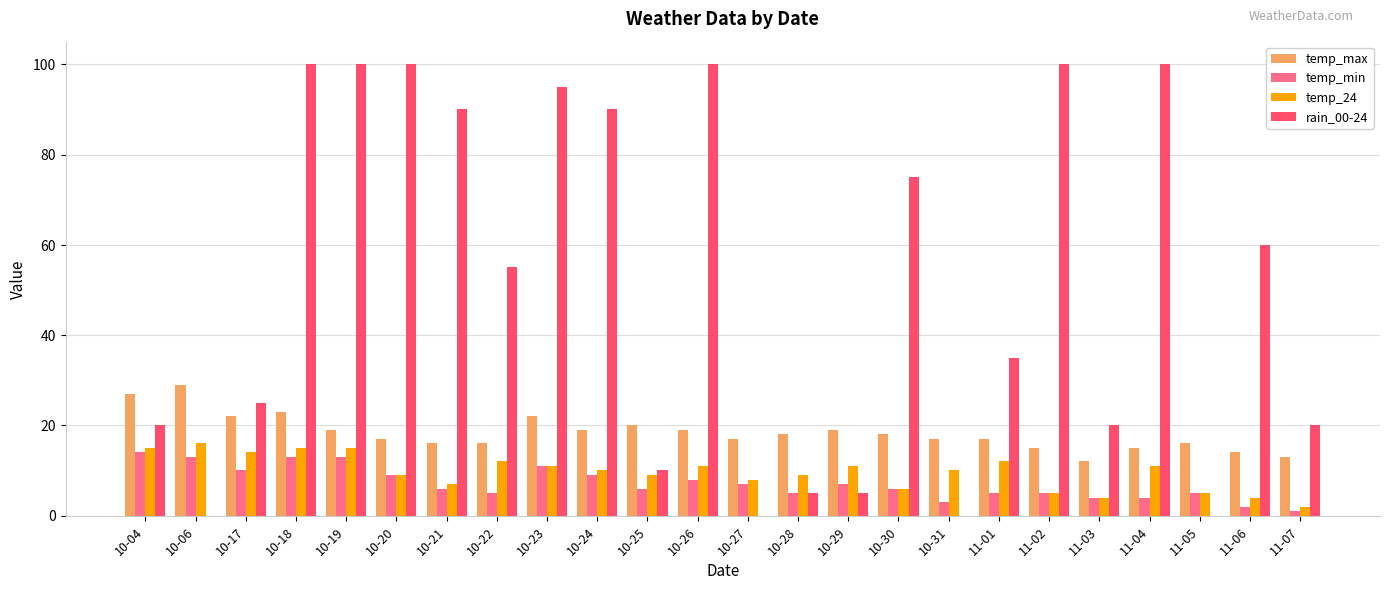

Reading left to right, extract all data points from this chart.

temp_max: 10-04=27	10-06=29	10-17=22	10-18=23	10-19=19	10-20=17	10-21=16	10-22=16	10-23=22	10-24=19	10-25=20	10-26=19	10-27=17	10-28=18	10-29=19	10-30=18	10-31=17	11-01=17	11-02=15	11-03=12	11-04=15	11-05=16	11-06=14	11-07=13
temp_min: 10-04=14	10-06=13	10-17=10	10-18=13	10-19=13	10-20=9	10-21=6	10-22=5	10-23=11	10-24=9	10-25=6	10-26=8	10-27=7	10-28=5	10-29=7	10-30=6	10-31=3	11-01=5	11-02=5	11-03=4	11-04=4	11-05=5	11-06=2	11-07=1
temp_24: 10-04=15	10-06=16	10-17=14	10-18=15	10-19=15	10-20=9	10-21=7	10-22=12	10-23=11	10-24=10	10-25=9	10-26=11	10-27=8	10-28=9	10-29=11	10-30=6	10-31=10	11-01=12	11-02=5	11-03=4	11-04=11	11-05=5	11-06=4	11-07=2
rain_00-24: 10-04=20	10-06=0	10-17=25	10-18=100	10-19=100	10-20=100	10-21=90	10-22=55	10-23=95	10-24=90	10-25=10	10-26=100	10-27=0	10-28=5	10-29=5	10-30=75	10-31=0	11-01=35	11-02=100	11-03=20	11-04=100	11-05=0	11-06=60	11-07=20